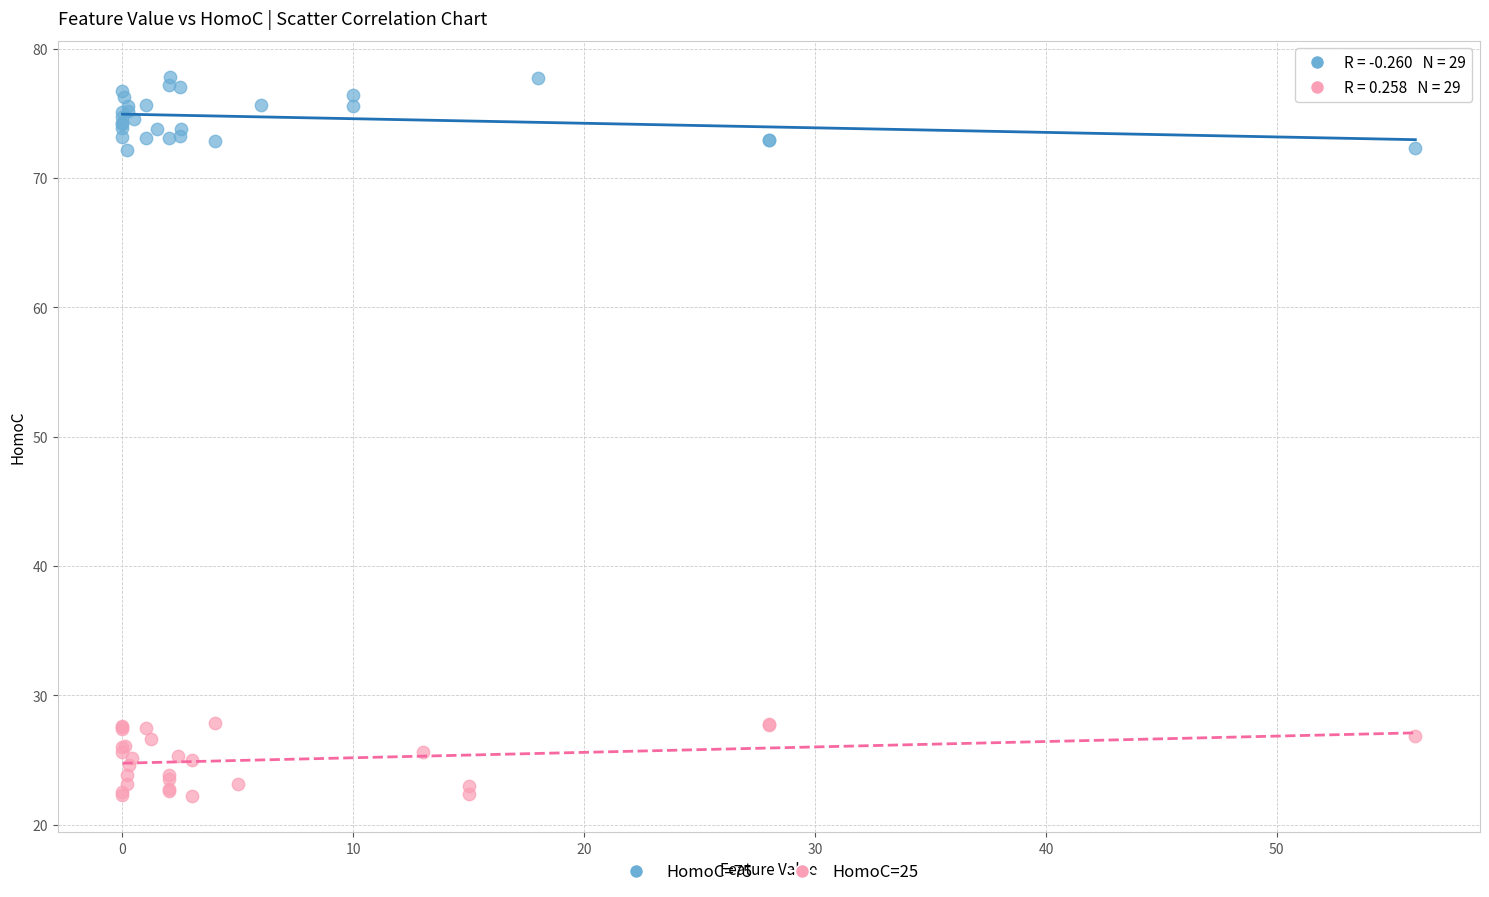

Which series reaches the minimum Y coordinate?

HomoC=25